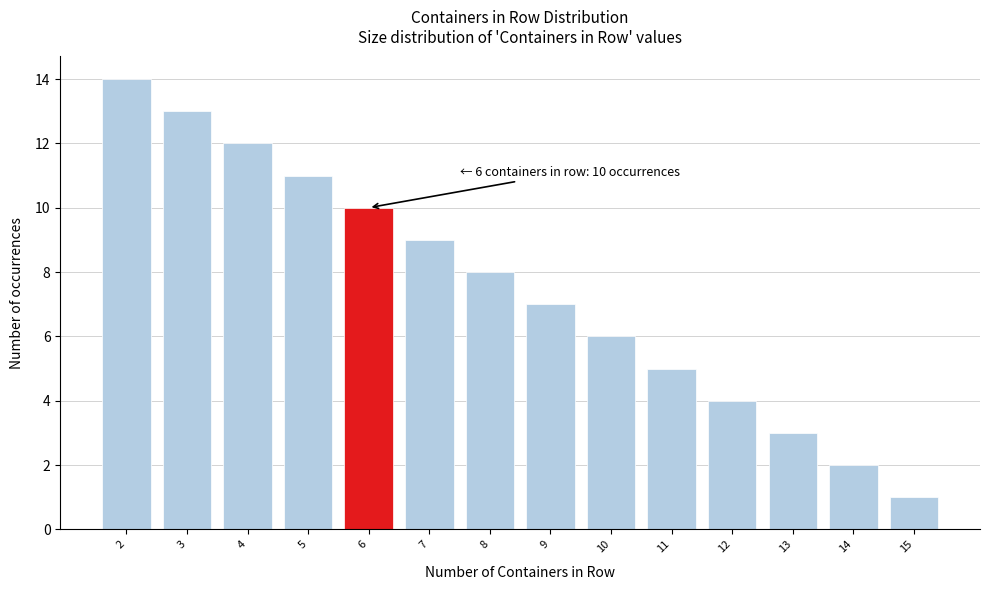

Reading left to right, what are all the values shown in this chart?

14	13	12	11	10	9	8	7	6	5	4	3	2	1